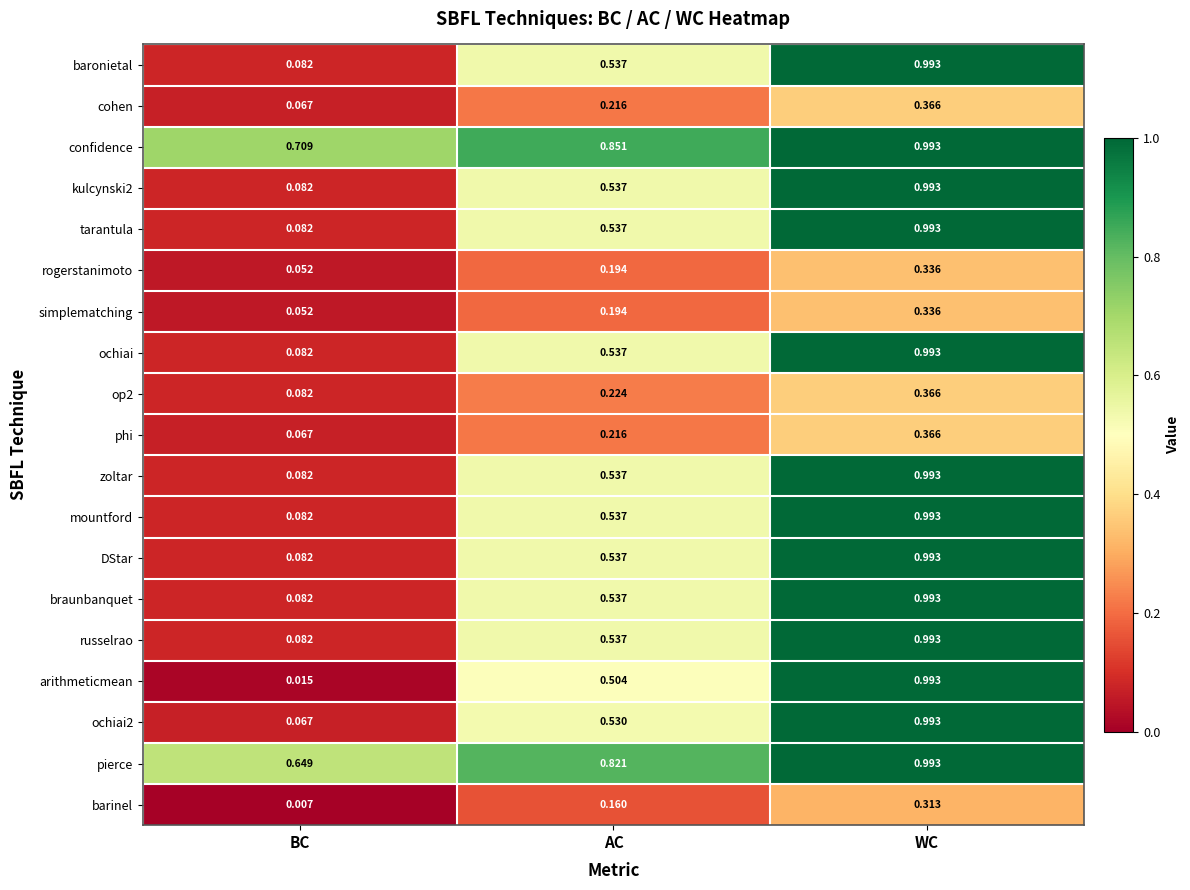

Where is cohen nearest to the value 0?

BC